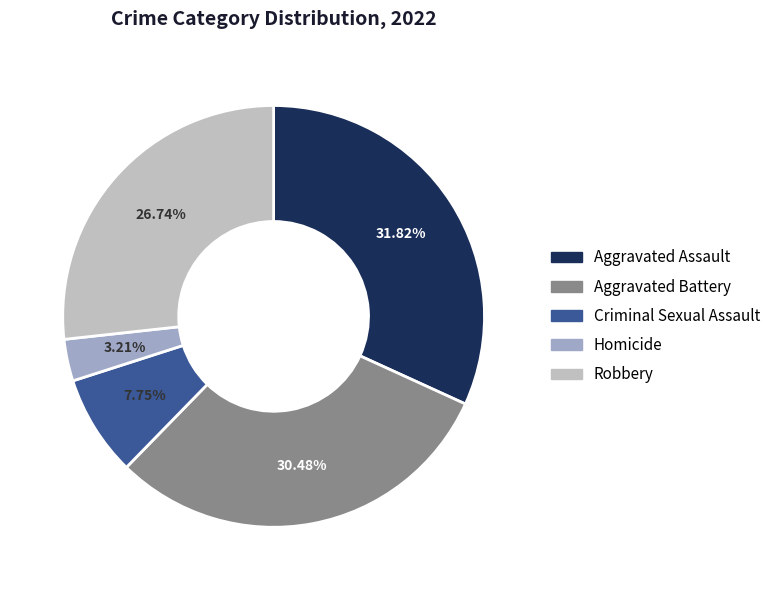

Count the number of slices in the pie.

5